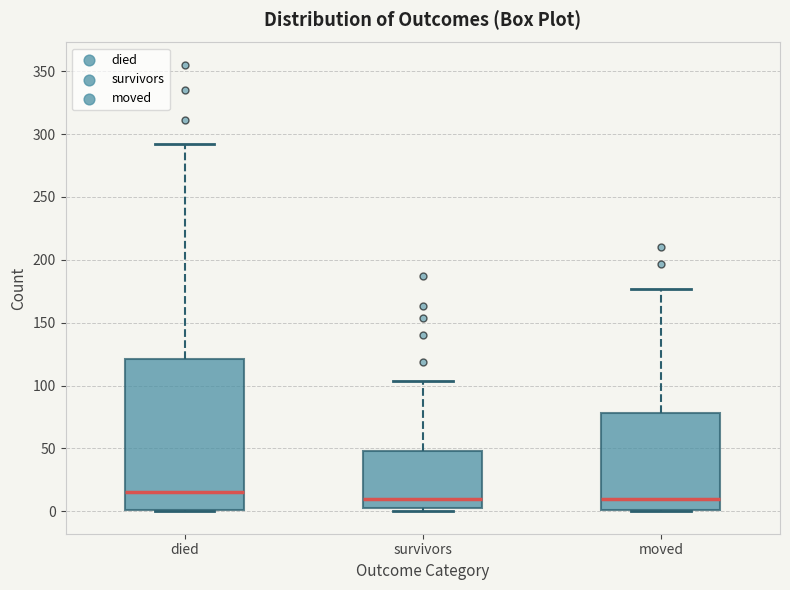

Reading left to right, read every box against the y-axis: the position of its median line, the range the box covers, and the ends of its whiskers. The values are not printed on the chart, so give them approximately, as read against the axis.

died: median 15, box 0 to 120, whiskers 0 to 290
survivors: median 10, box 5 to 50, whiskers 0 to 105
moved: median 10, box 0 to 80, whiskers 0 to 175